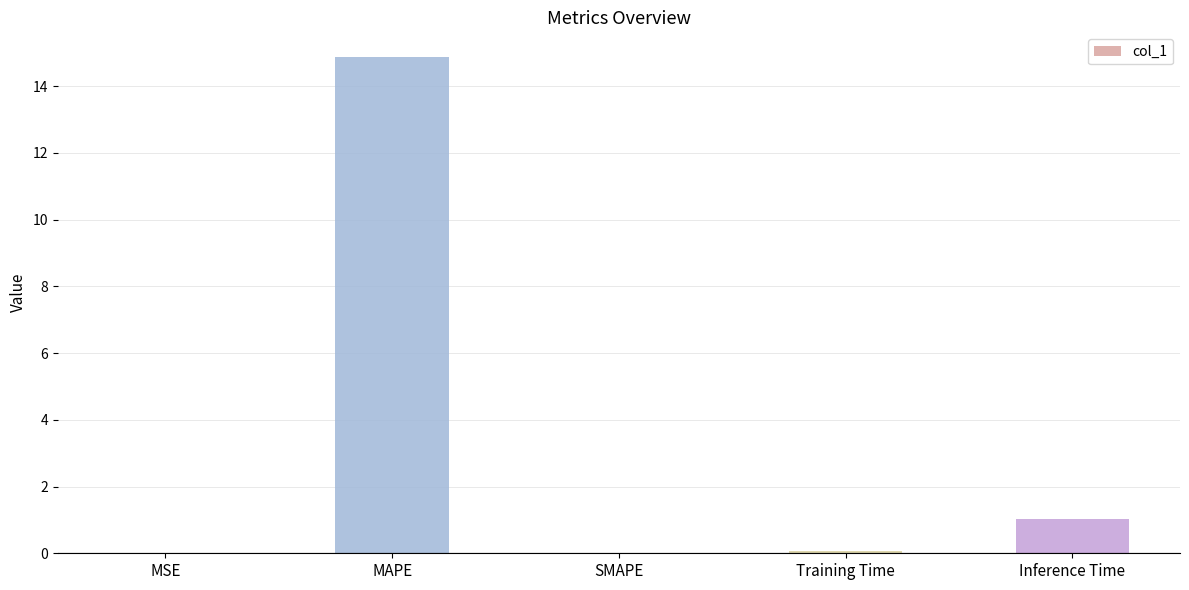

At which category does the chart reach its peak across all series?

MAPE